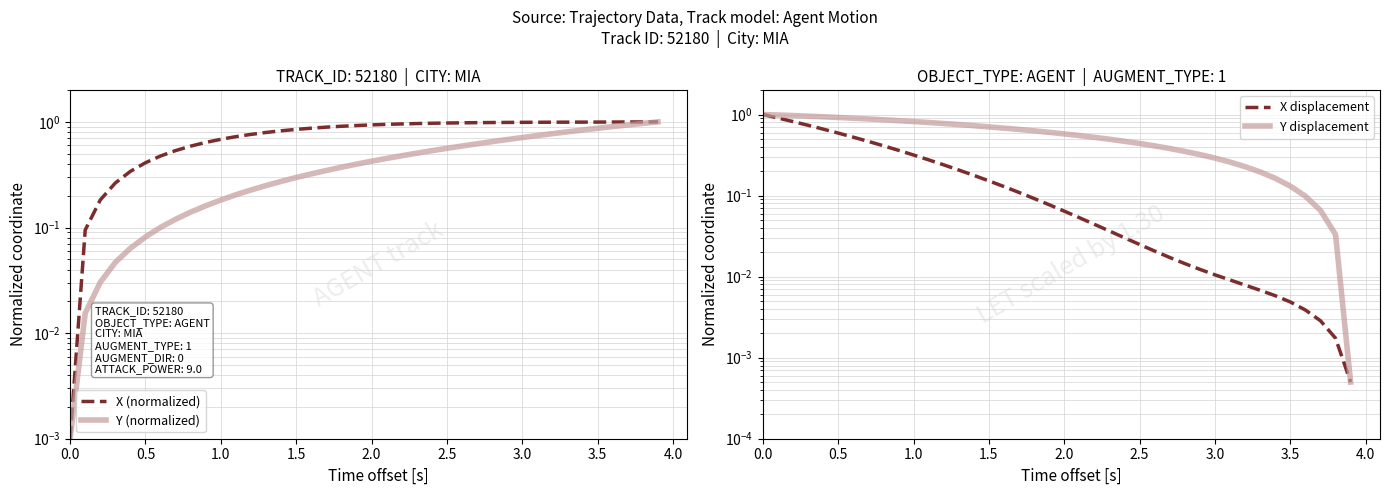

True or false: Y (normalized) has more than 0 points higher than both neighbors.

False